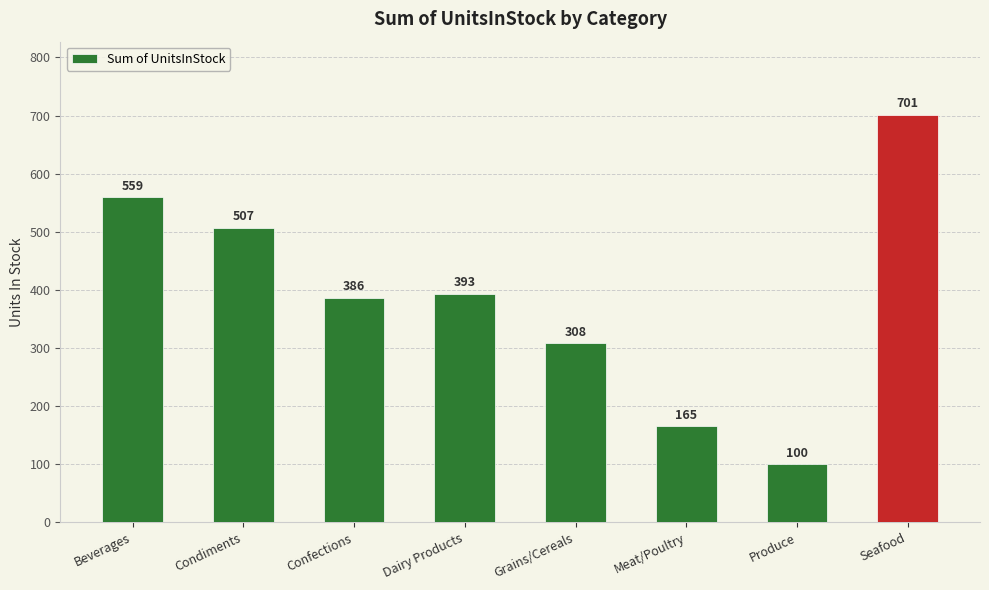

Reading left to right, transcribe all the data shown in this chart.

559	507	386	393	308	165	100	701